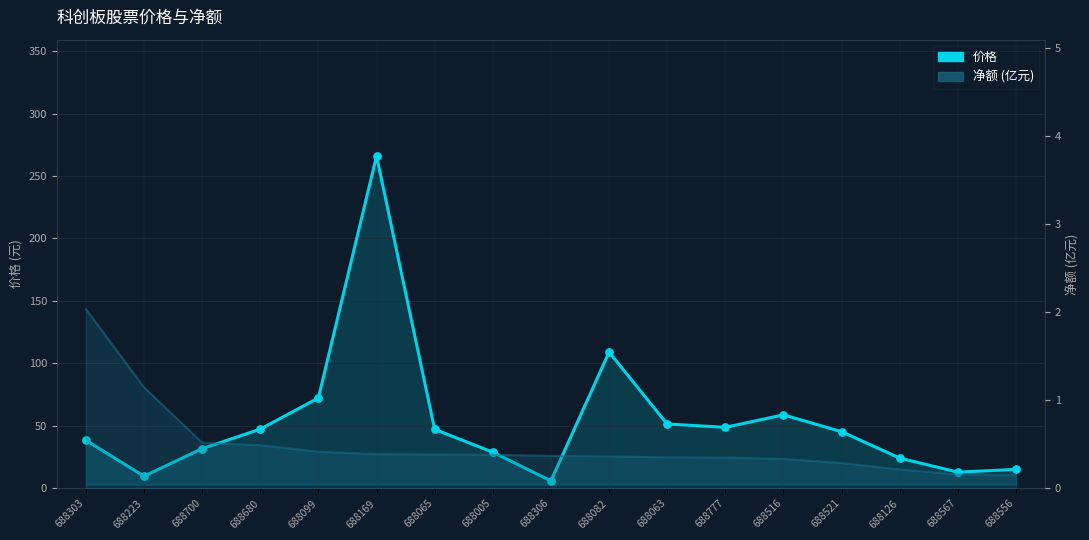

Which has a higher value, 688516 or 688303?

688516